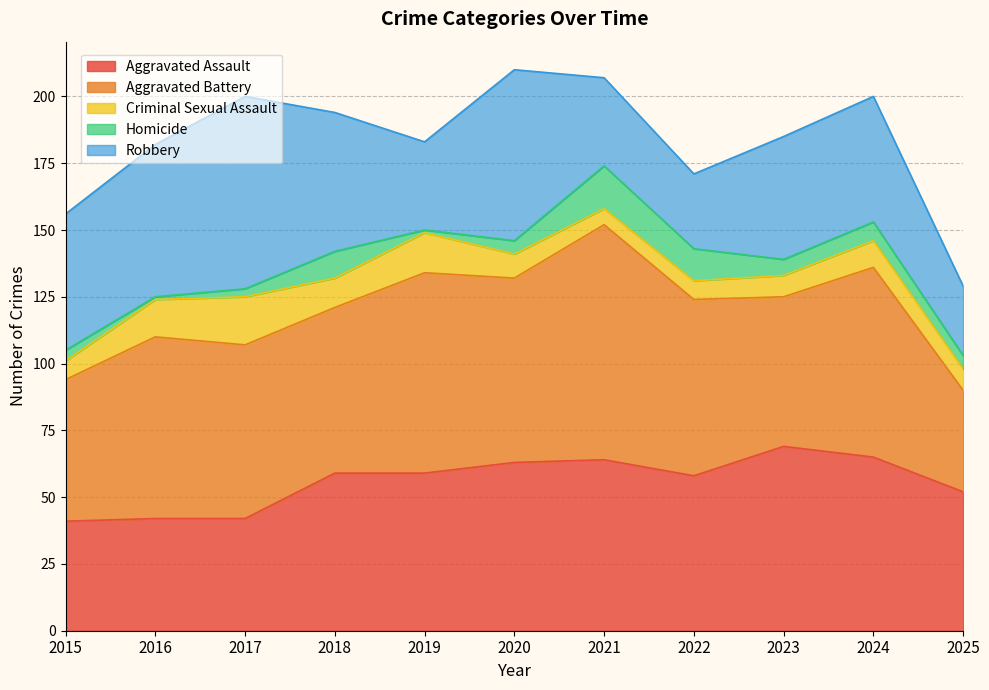

At how many categories does at least one series exceed 67?

7